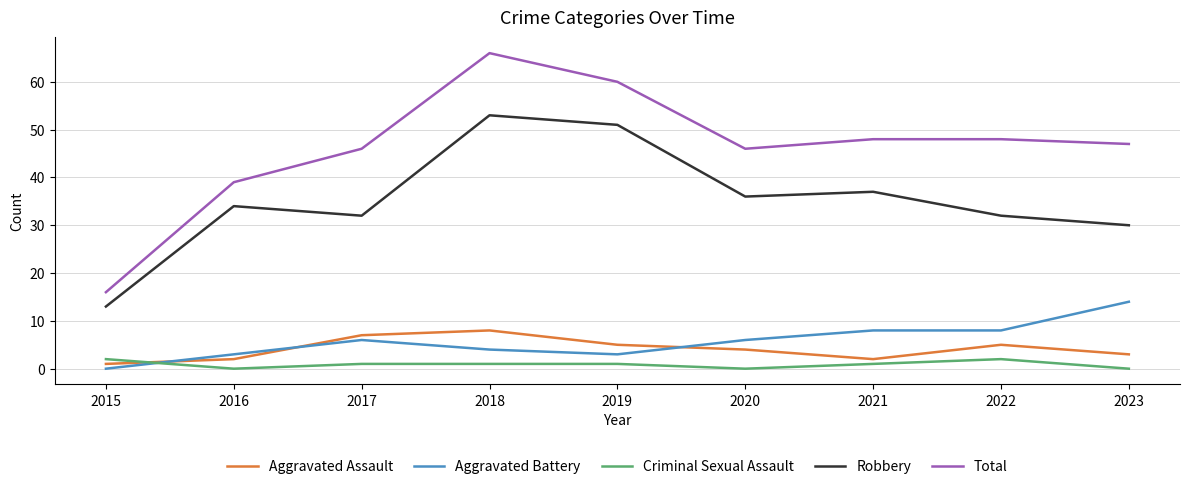

Which series has the widest spread of values?

Total